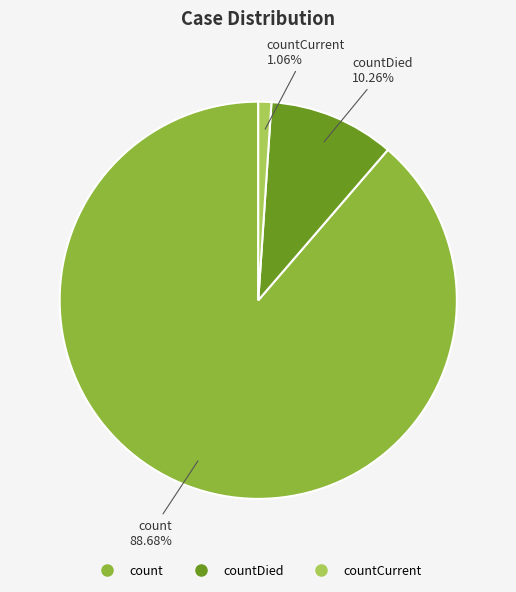

Is there any slice that represents more than half of the pie?

Yes